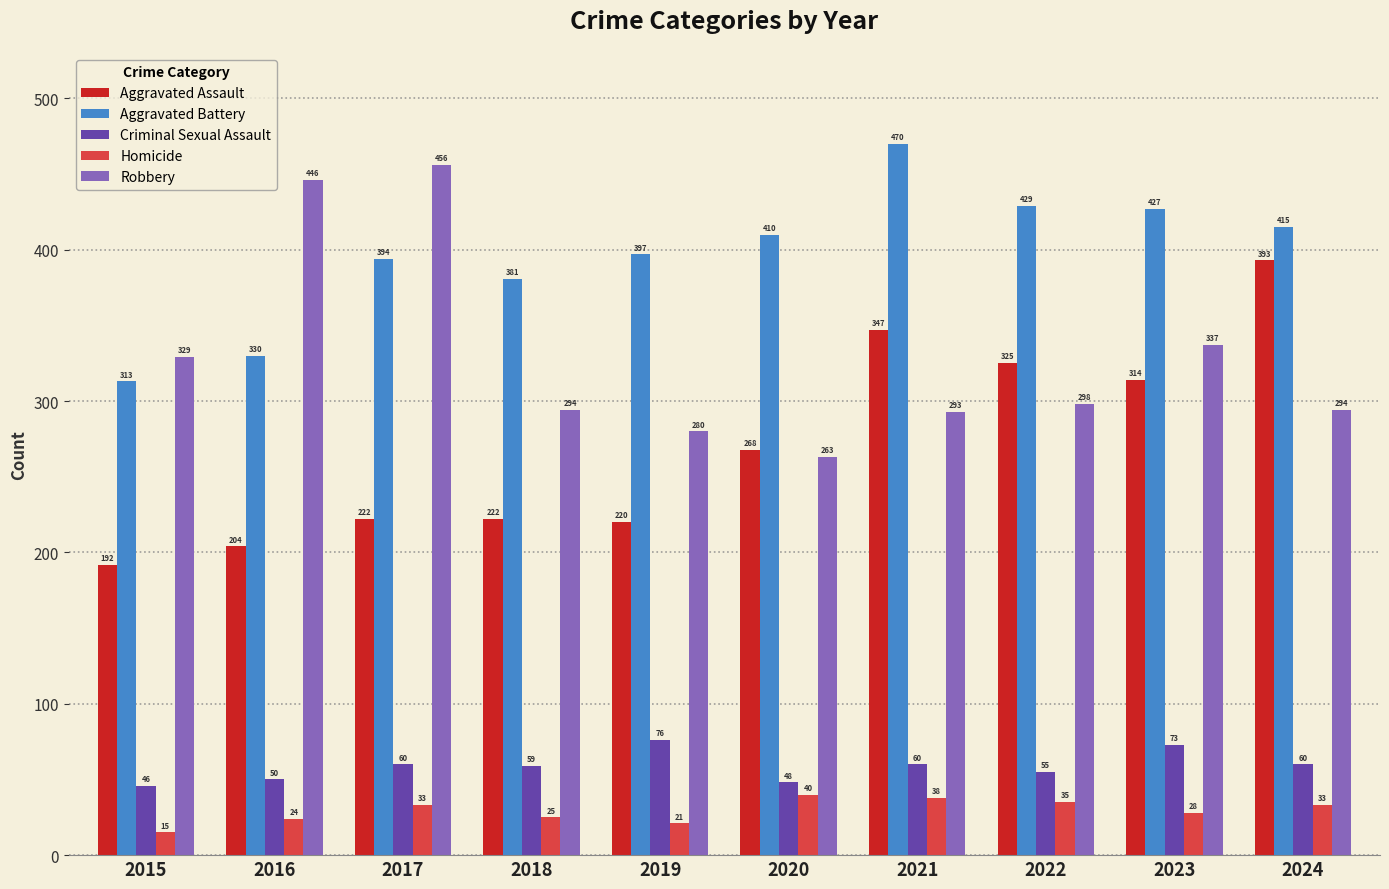

Reading right to left, list all the values displayed in this chart.

Aggravated Assault: 2024=393	2023=314	2022=325	2021=347	2020=268	2019=220	2018=222	2017=222	2016=204	2015=192
Aggravated Battery: 2024=415	2023=427	2022=429	2021=470	2020=410	2019=397	2018=381	2017=394	2016=330	2015=313
Criminal Sexual Assault: 2024=60	2023=73	2022=55	2021=60	2020=48	2019=76	2018=59	2017=60	2016=50	2015=46
Homicide: 2024=33	2023=28	2022=35	2021=38	2020=40	2019=21	2018=25	2017=33	2016=24	2015=15
Robbery: 2024=294	2023=337	2022=298	2021=293	2020=263	2019=280	2018=294	2017=456	2016=446	2015=329